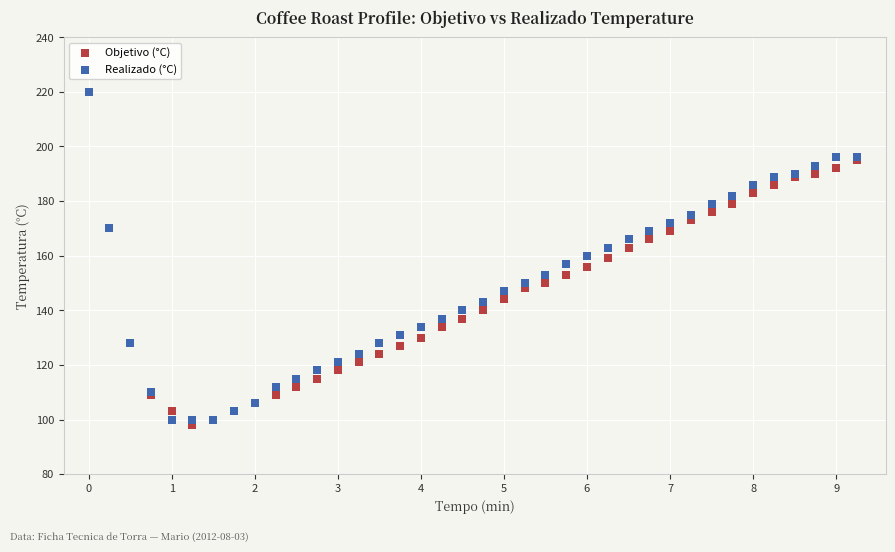

What are all the series names shown in the legend?

Objetivo (°C), Realizado (°C)